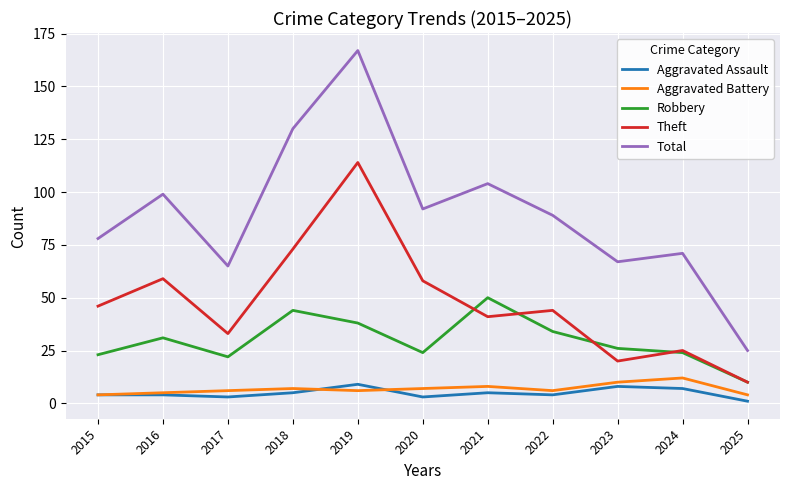

Reading left to right, what are all the values shown in this chart?

Aggravated Assault: 2015=4	2016=4	2017=3	2018=5	2019=9	2020=3	2021=5	2022=4	2023=8	2024=7	2025=1
Aggravated Battery: 2015=4	2016=5	2017=6	2018=7	2019=6	2020=7	2021=8	2022=6	2023=10	2024=12	2025=4
Robbery: 2015=23	2016=31	2017=22	2018=44	2019=38	2020=24	2021=50	2022=34	2023=26	2024=24	2025=10
Theft: 2015=46	2016=59	2017=33	2018=73	2019=114	2020=58	2021=41	2022=44	2023=20	2024=25	2025=10
Total: 2015=78	2016=99	2017=65	2018=130	2019=167	2020=92	2021=104	2022=89	2023=67	2024=71	2025=25